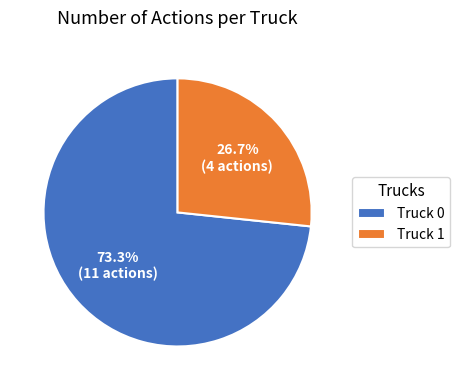

Approximately how many times larger is the value at Truck 1 compared to Truck 0?

0.4